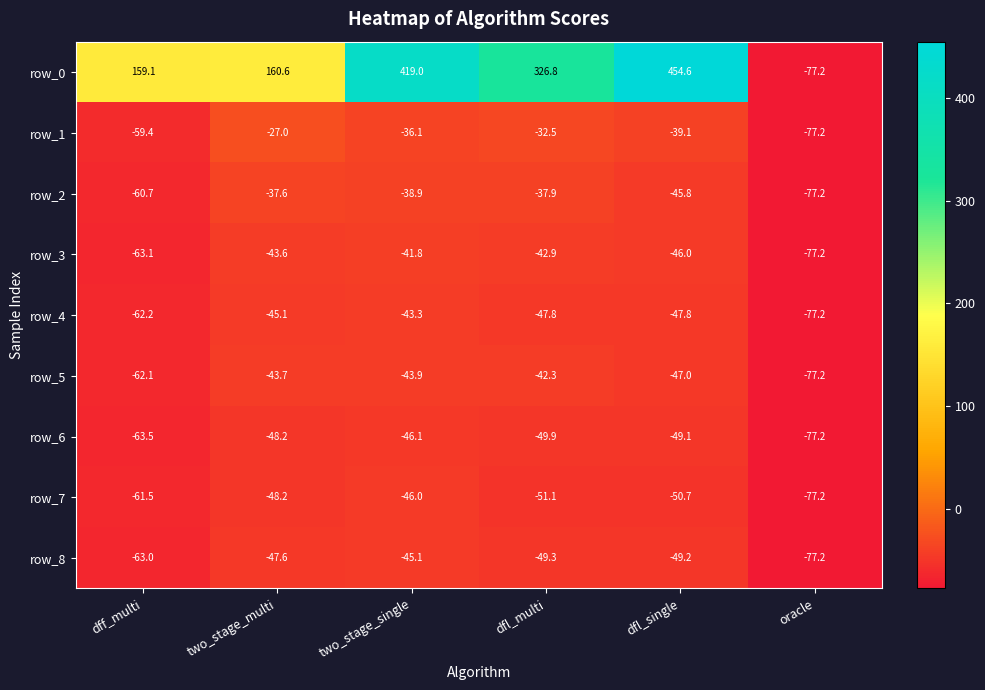

True or false: row_6 has a value of -38.8 at dff_multi.

False